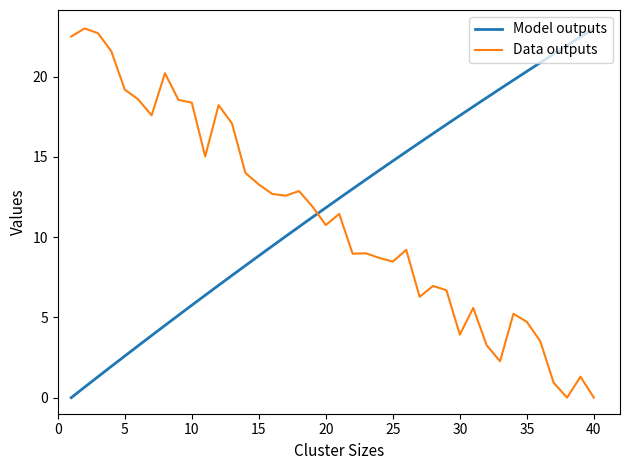

What is the difference between the maximum and minimum values in the Model outputs series?

23.0